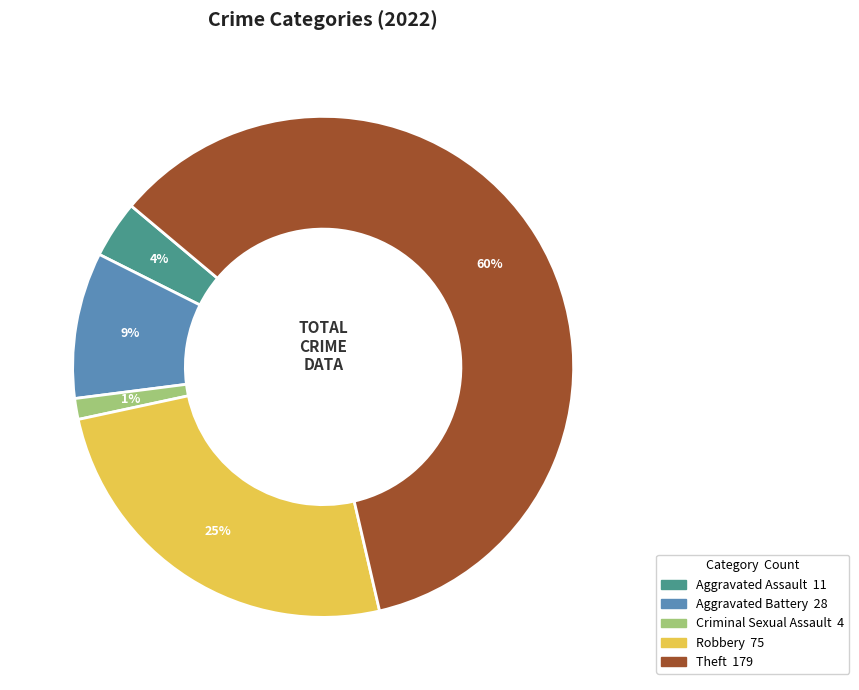

How many segments does this pie chart have?

5